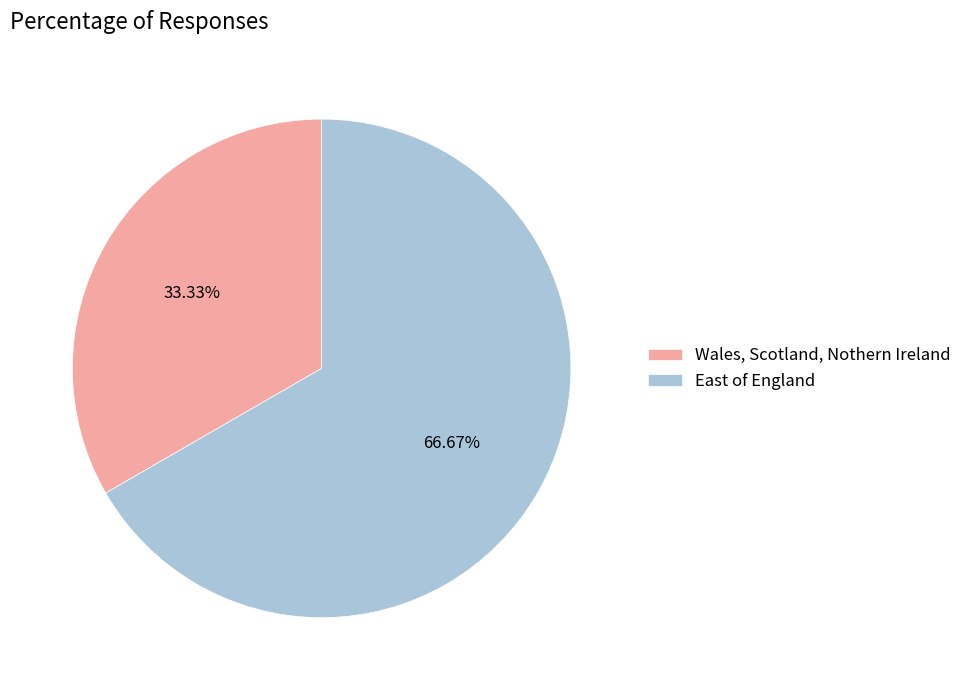

Between Wales, Scotland, Nothern Ireland and East of England, which is larger?

East of England